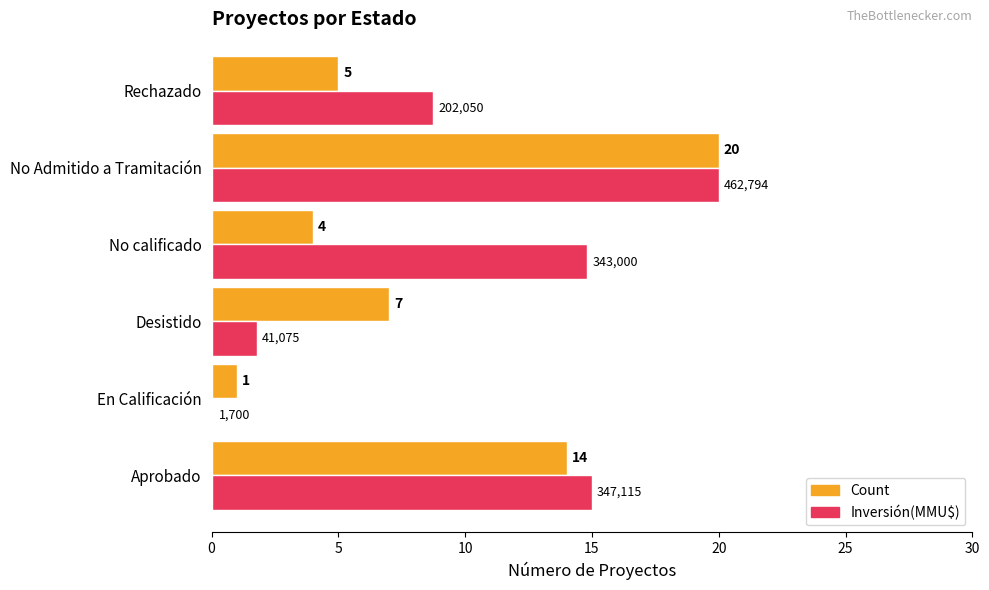

At which category is the sum across all series the highest?

No Admitido a Tramitación